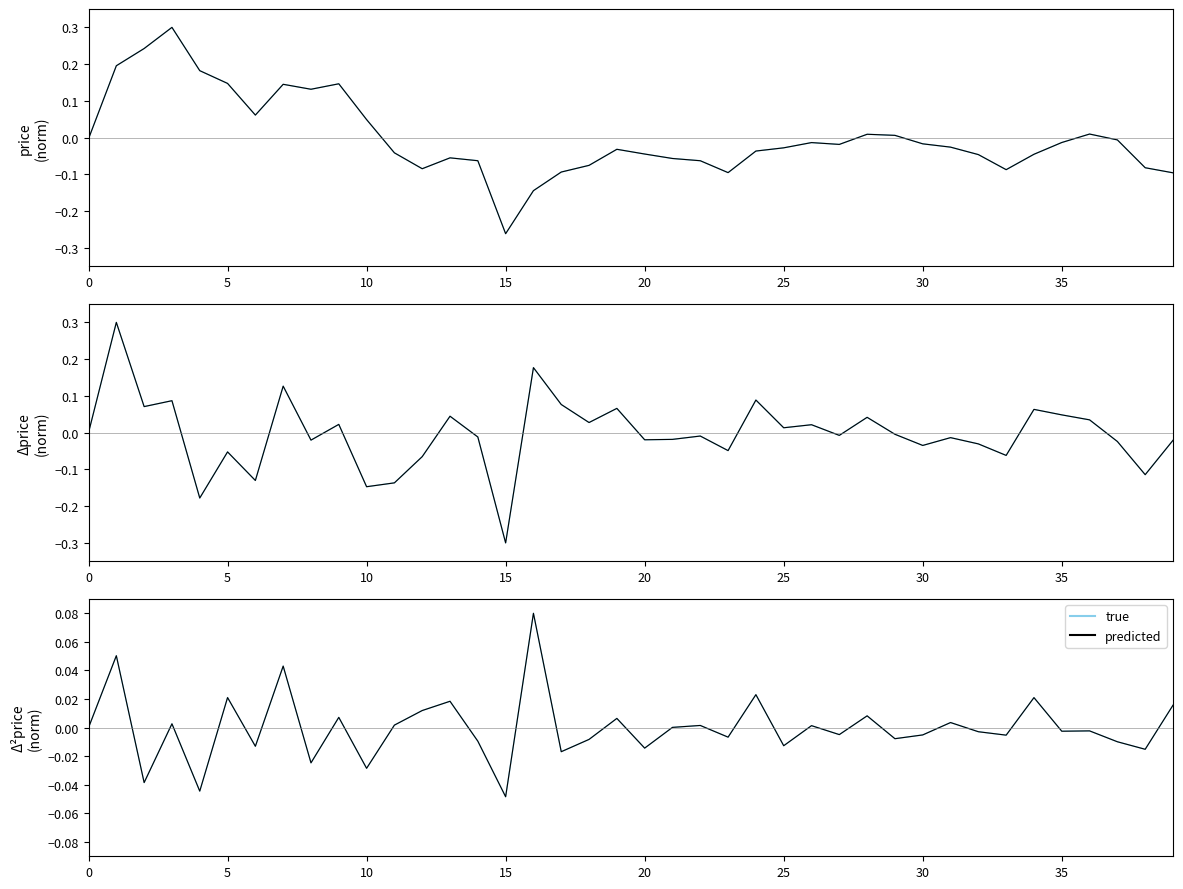

How many interior local valleys does the true series have?

15